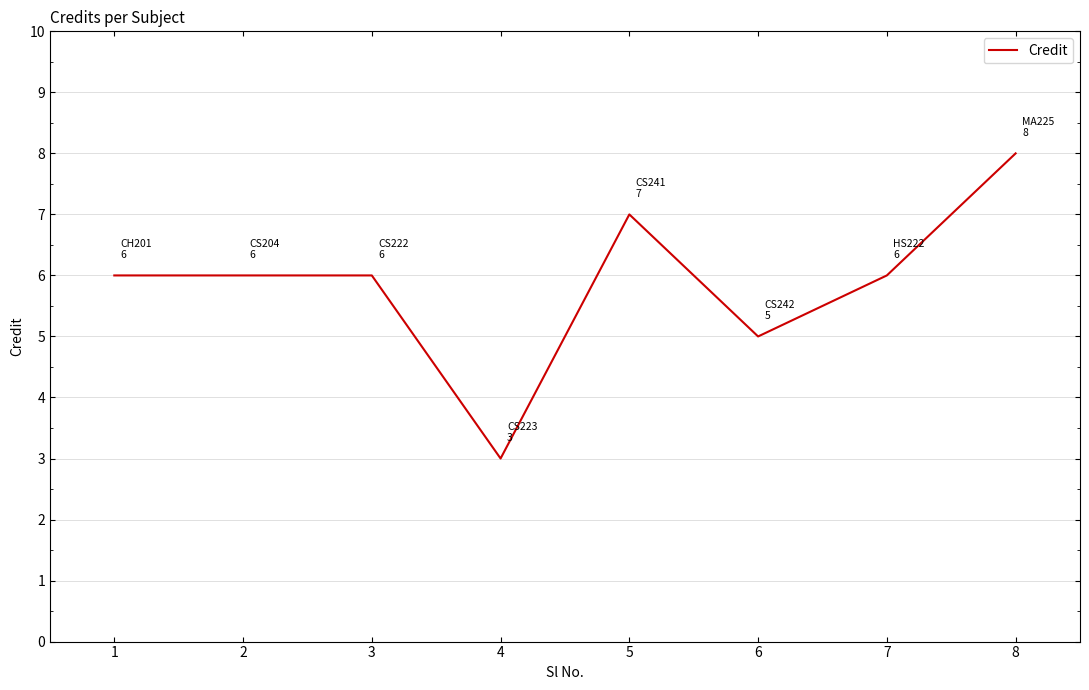

Approximately how many times larger is the value at 4 compared to 8?

0.4